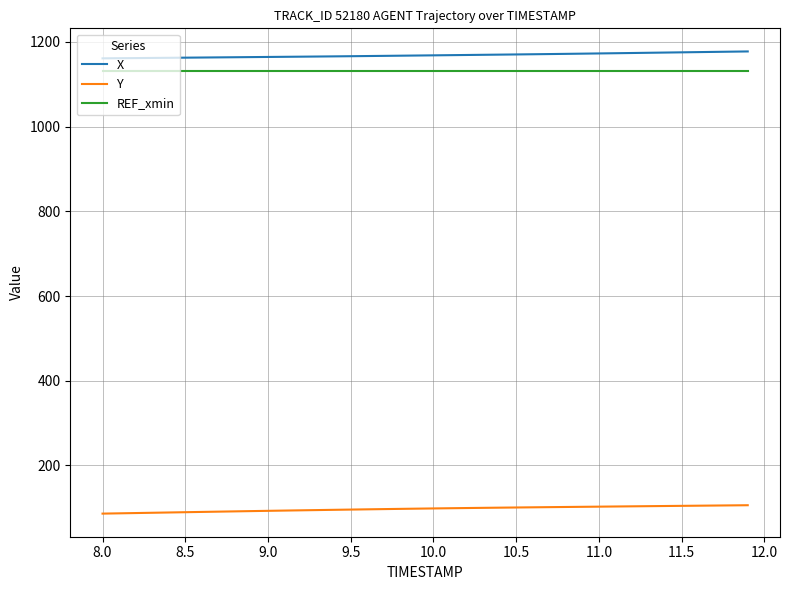

What is the minimum value for REF_xmin?

1131.4